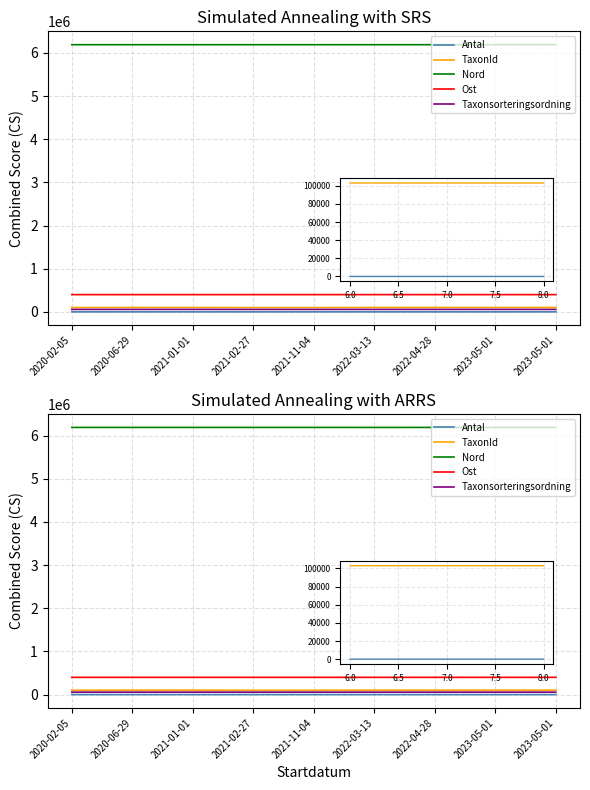

List the labels in order of TaxonId value, largest first.

2023-05-01, 2021-01-01, 2022-03-13, 2023-05-01, 2020-06-29, 2022-04-28, 2020-02-05, 2021-02-27, 2021-11-04